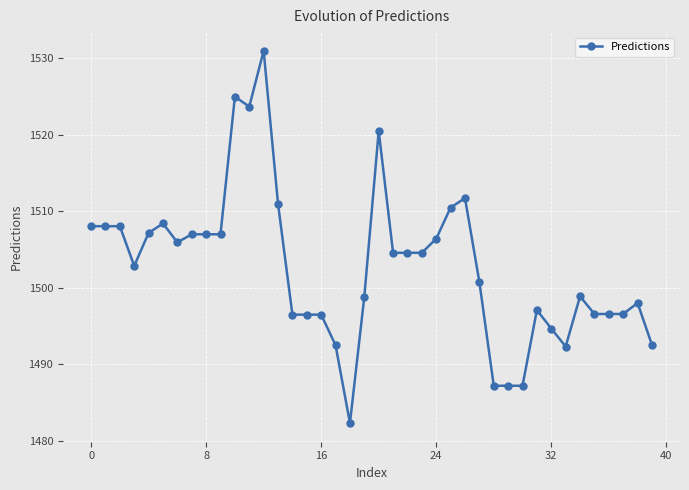

What is the minimum value shown in the chart?

1482.3